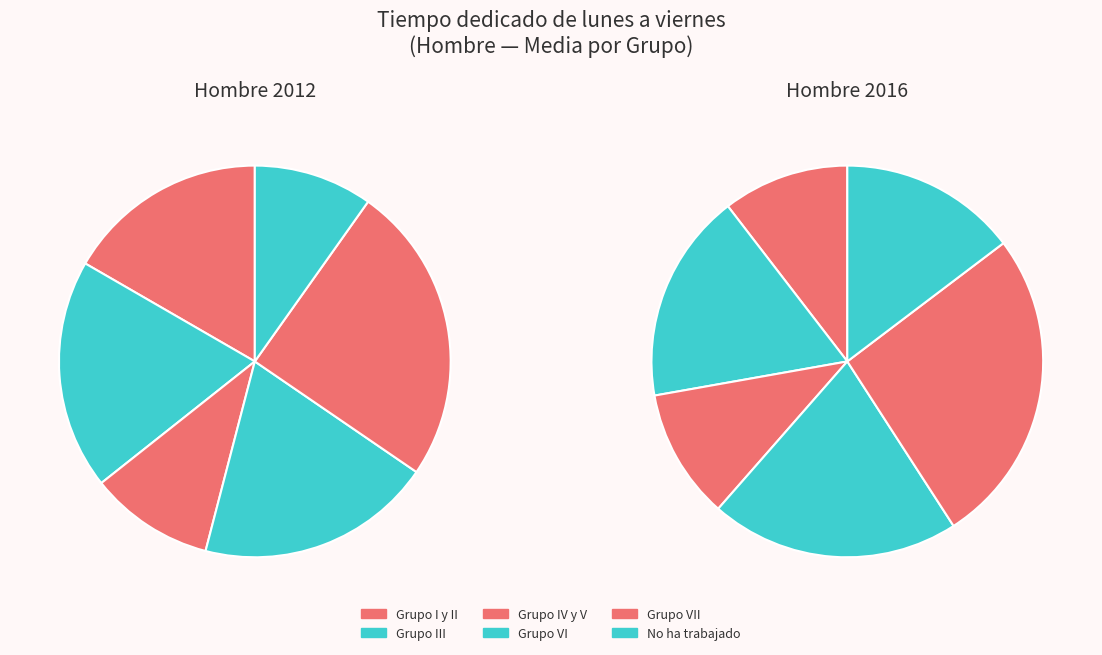

Count the number of slices in the pie.

6